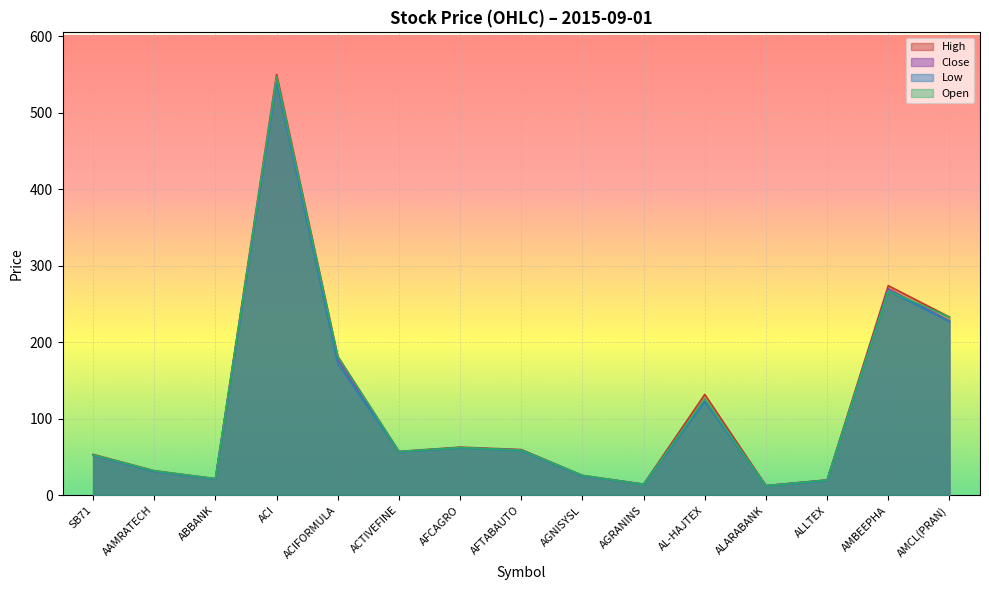

How many lines are shown in the chart?

4